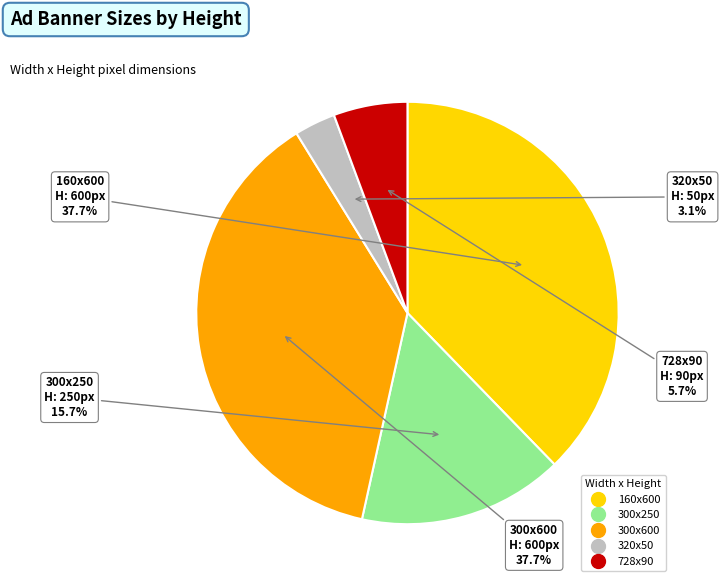

Is there any slice that represents more than half of the pie?

No